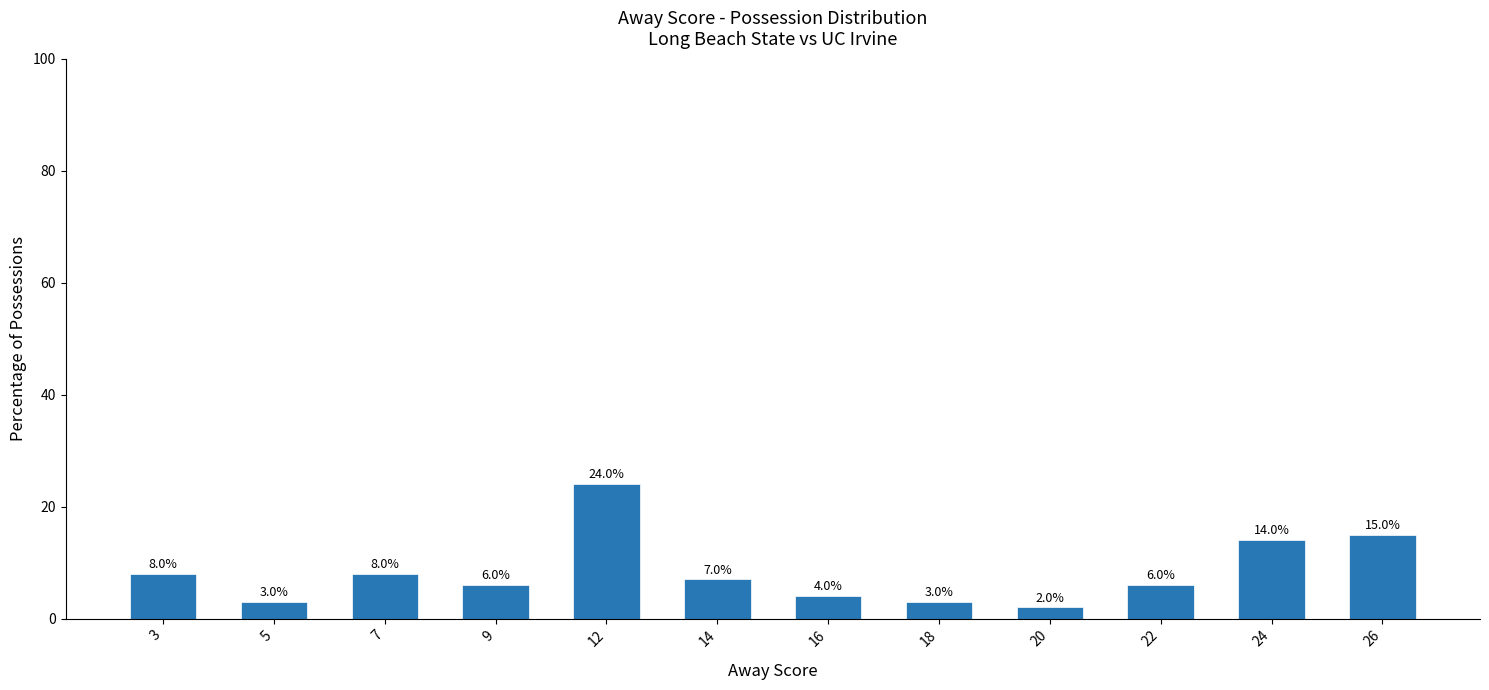

Is it true that the value at 12 is 24?

True